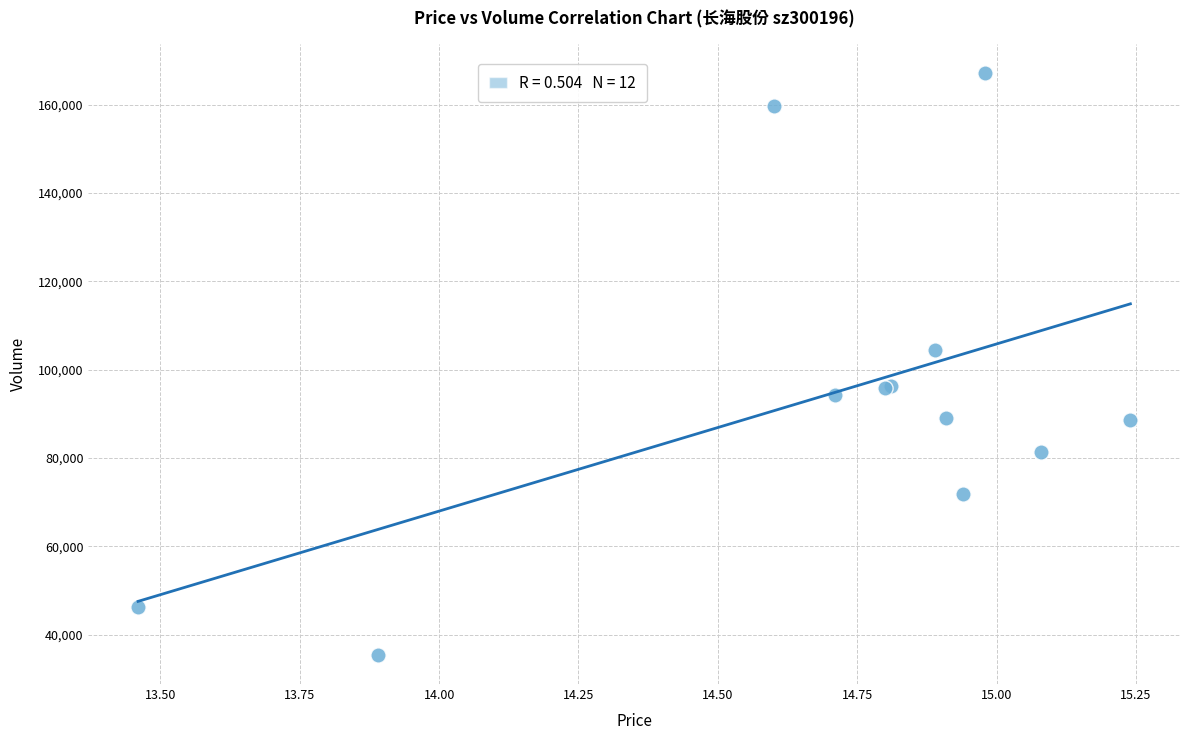

What Y value in the scatter plot is closest to 101326?

104492